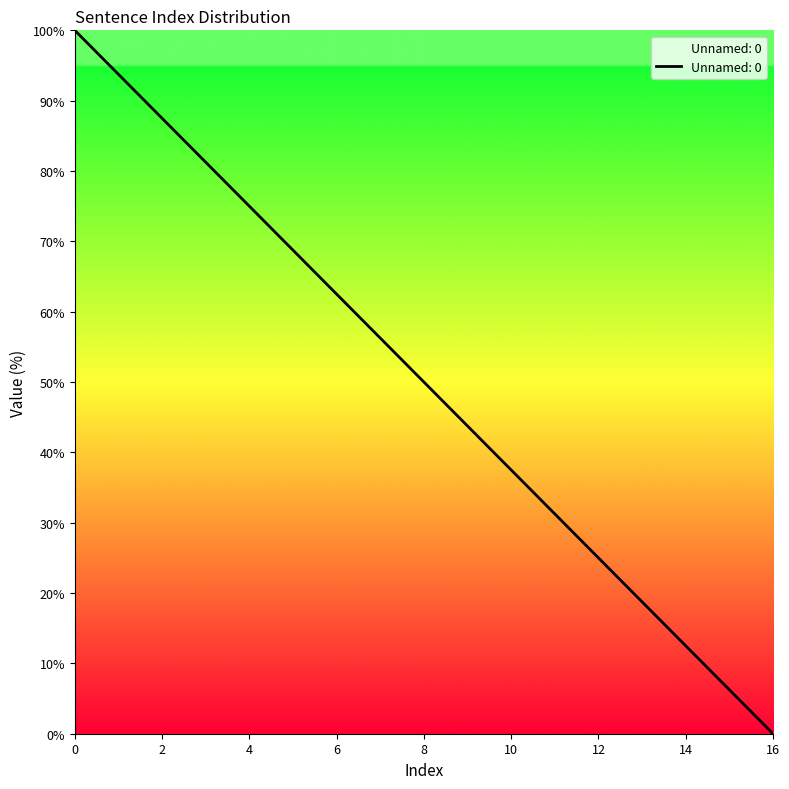

What is the difference between the maximum and minimum values?

100.0